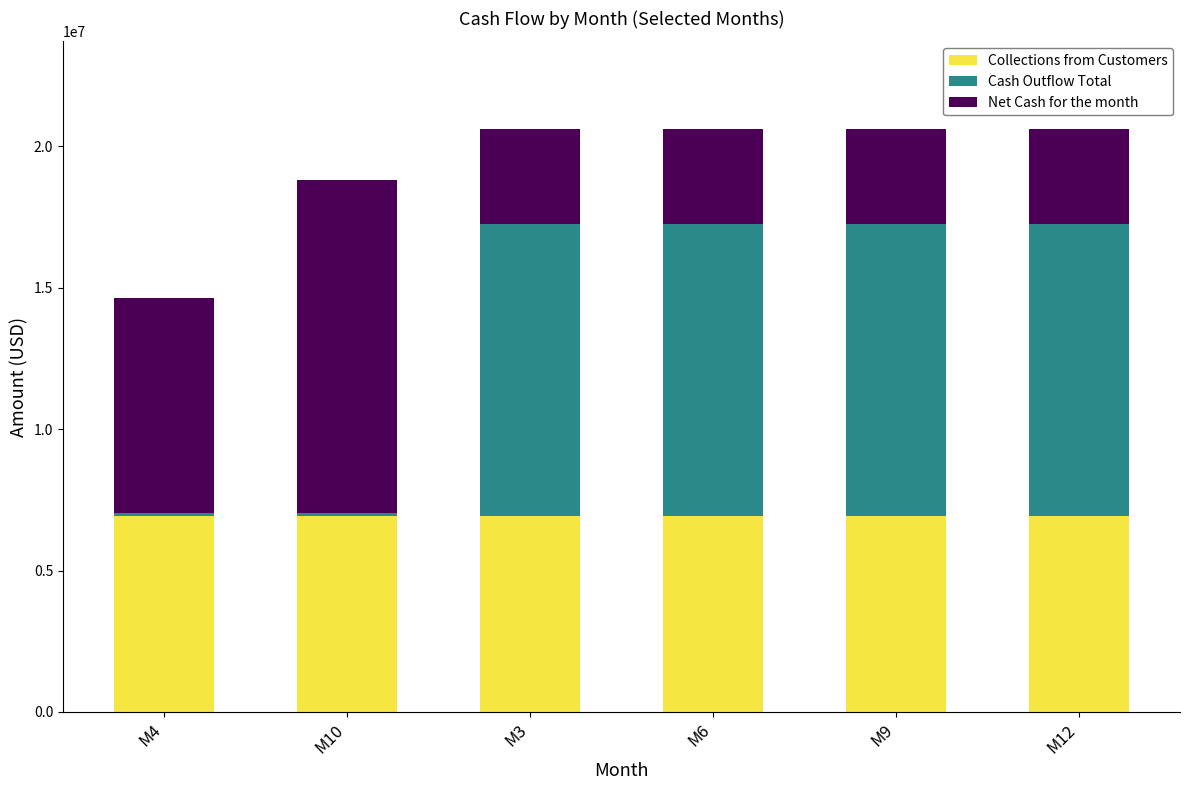

What is the maximum value for Collections from Customers?

6934050